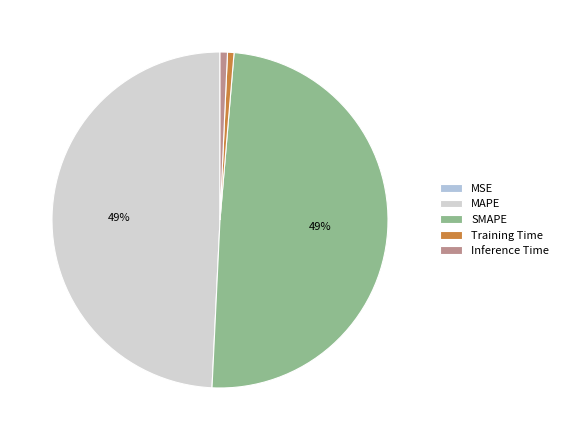

Count the number of slices in the pie.

5